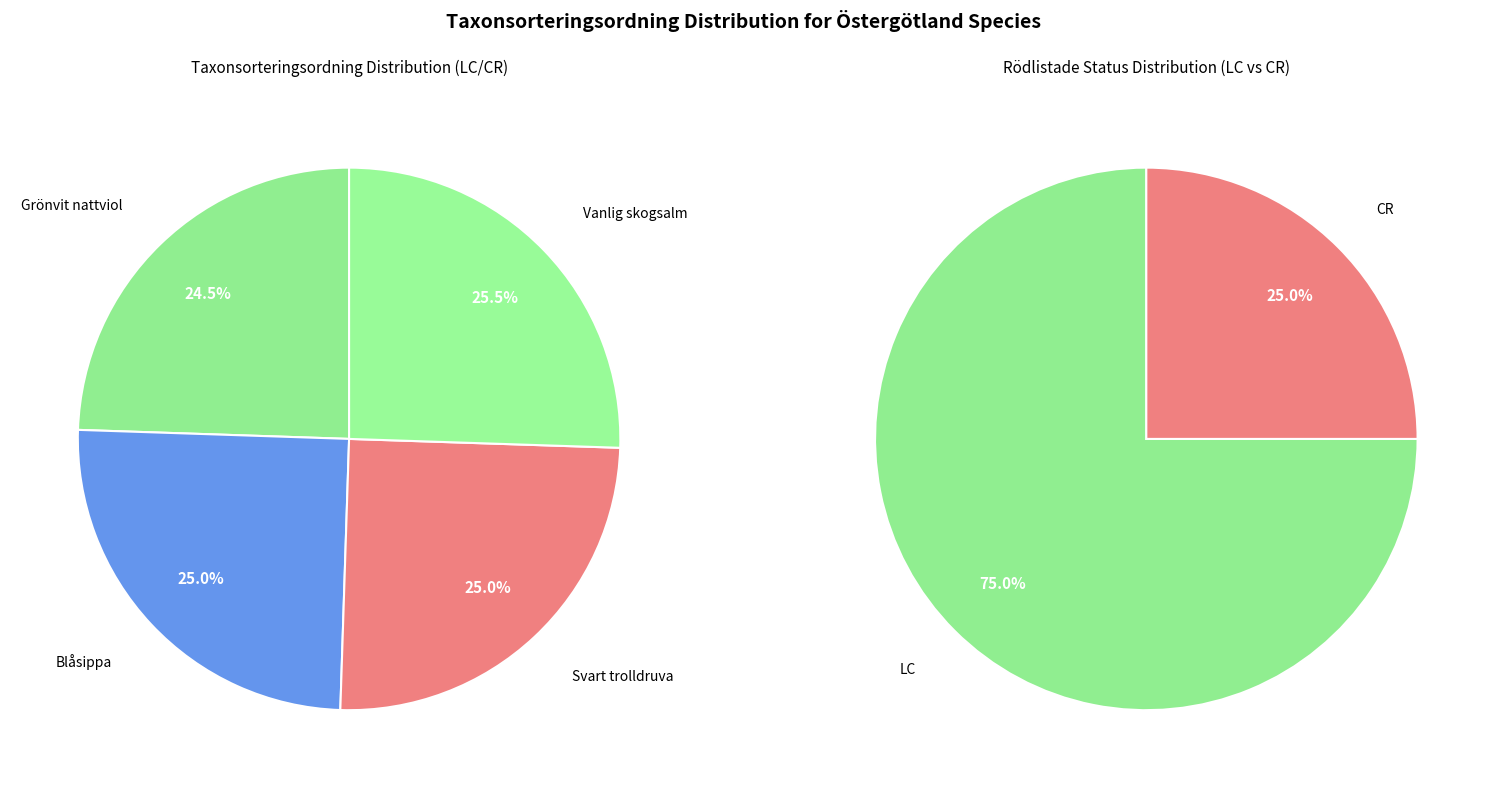

Does Grönvit nattviol account for over 50% of the chart?

No